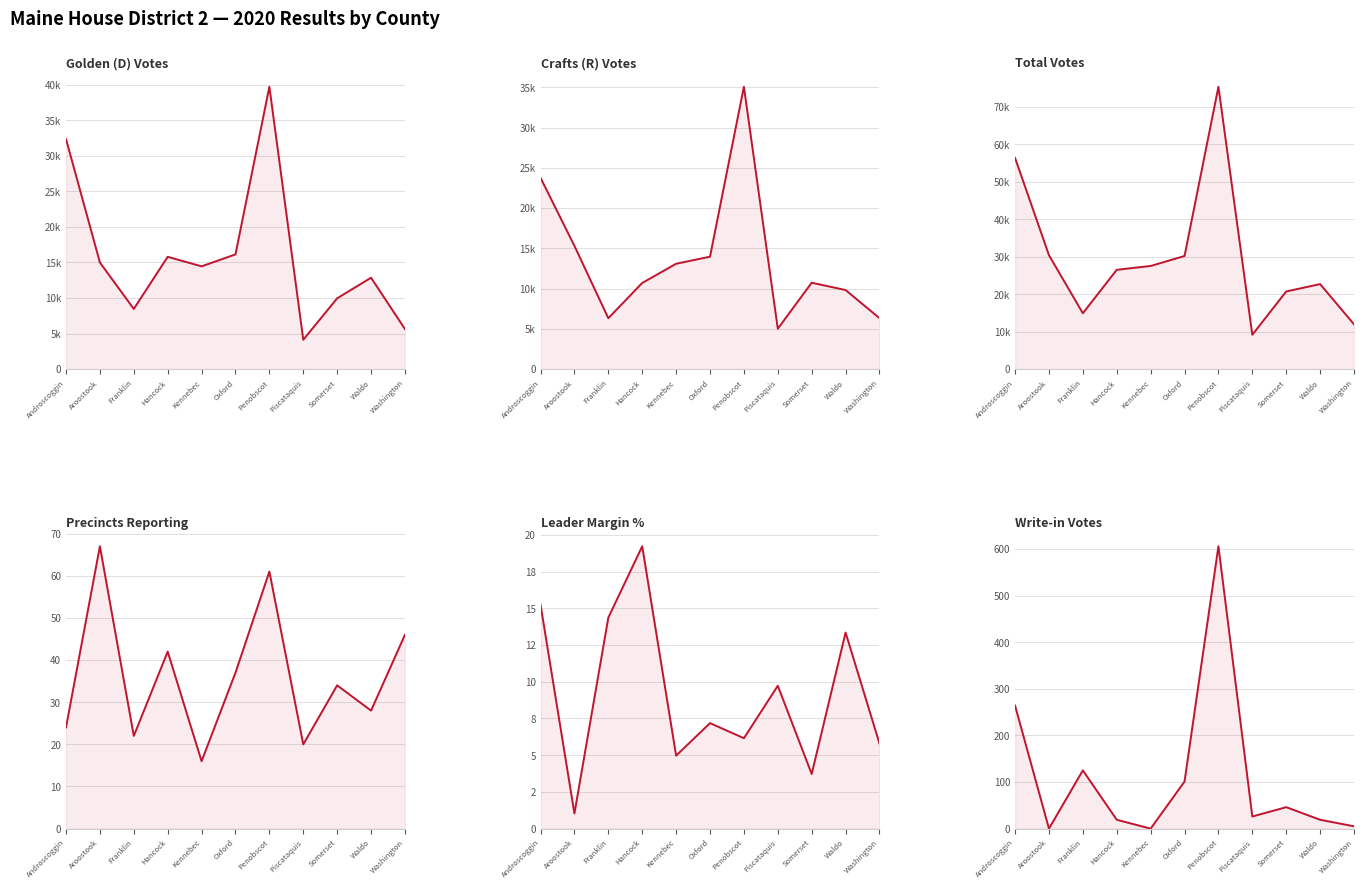

What is the sum of the results_craftsd values at Hancock and Washington?

17021.0